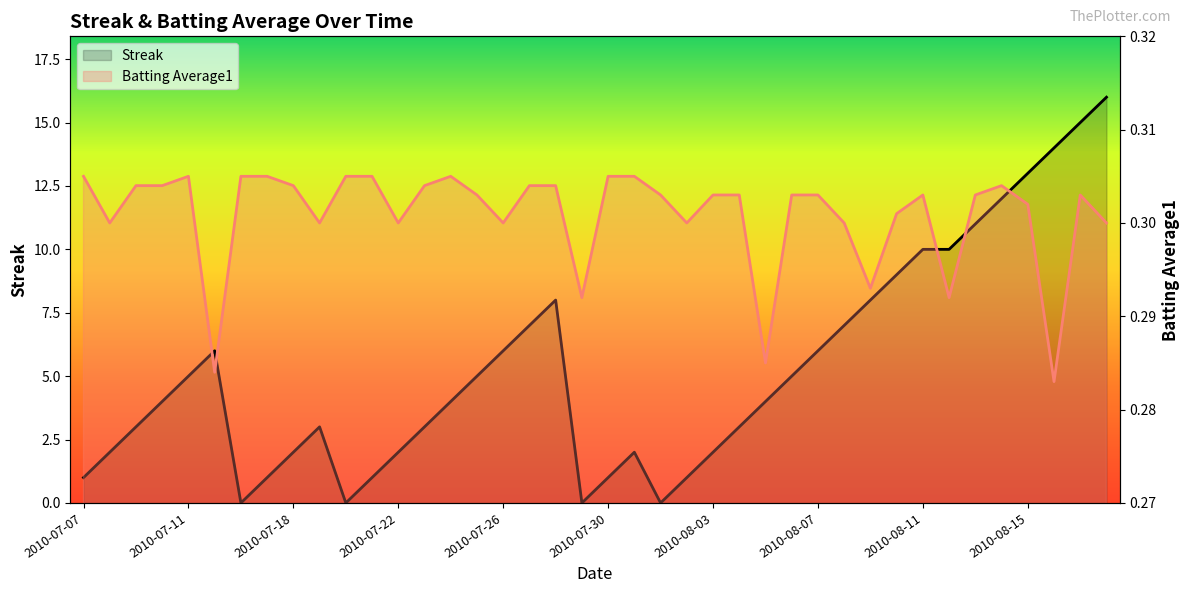

How many lines are shown in the chart?

2